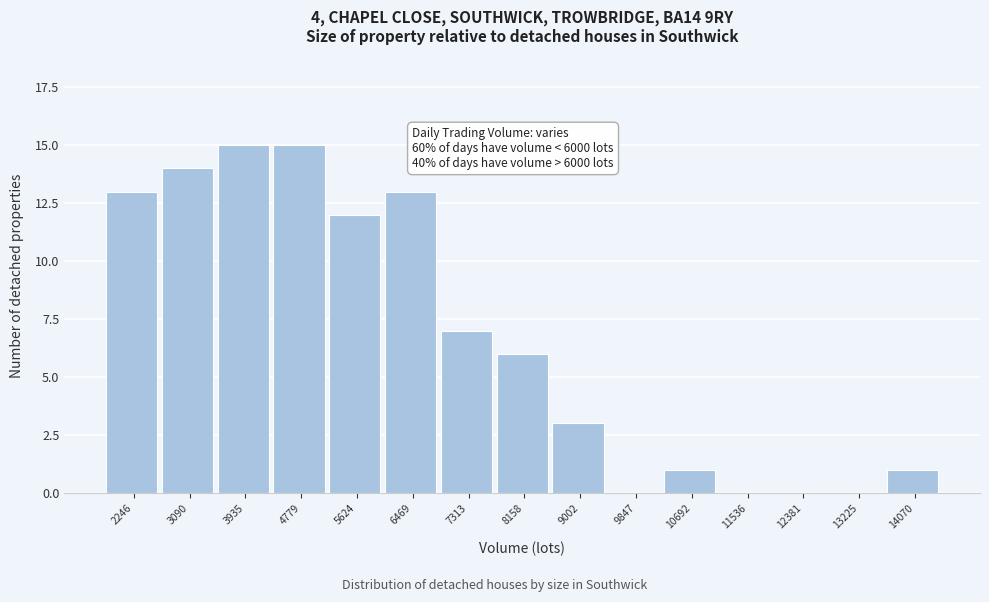

Reading left to right, transcribe all the data shown in this chart.

2246=13	3090=14	3935=15	4779=15	5624=12	6469=13	7313=7	8158=6	9002=3	9847=0	10692=1	11536=0	12381=0	13225=0	14070=1